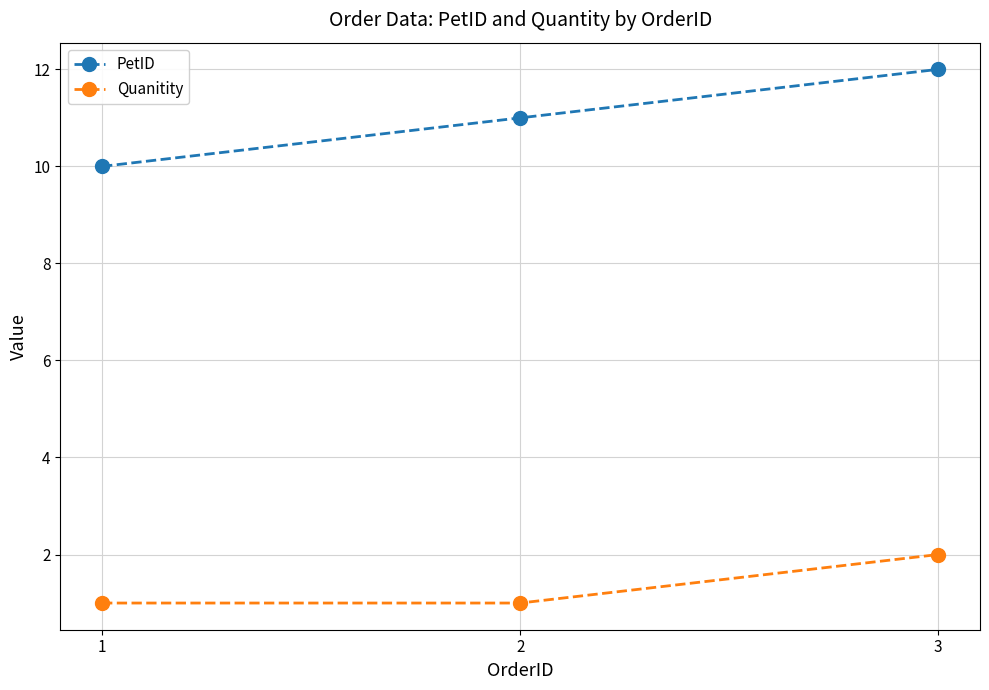

What is the total value across all series at 3?

14